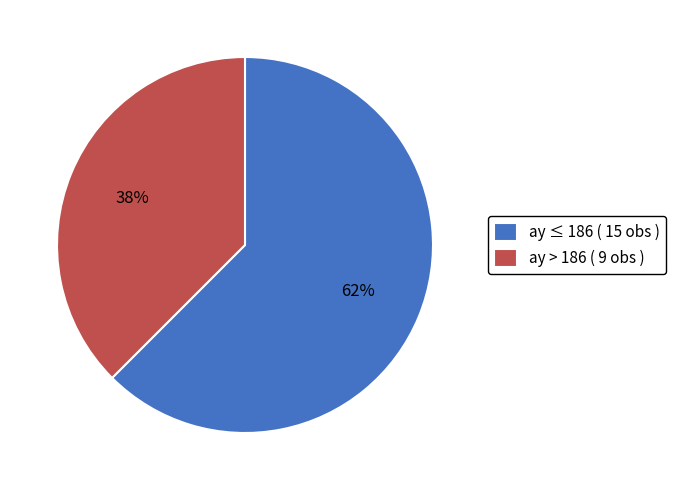

What is the smallest slice in the pie chart?

ay > 186 ( 9 obs )